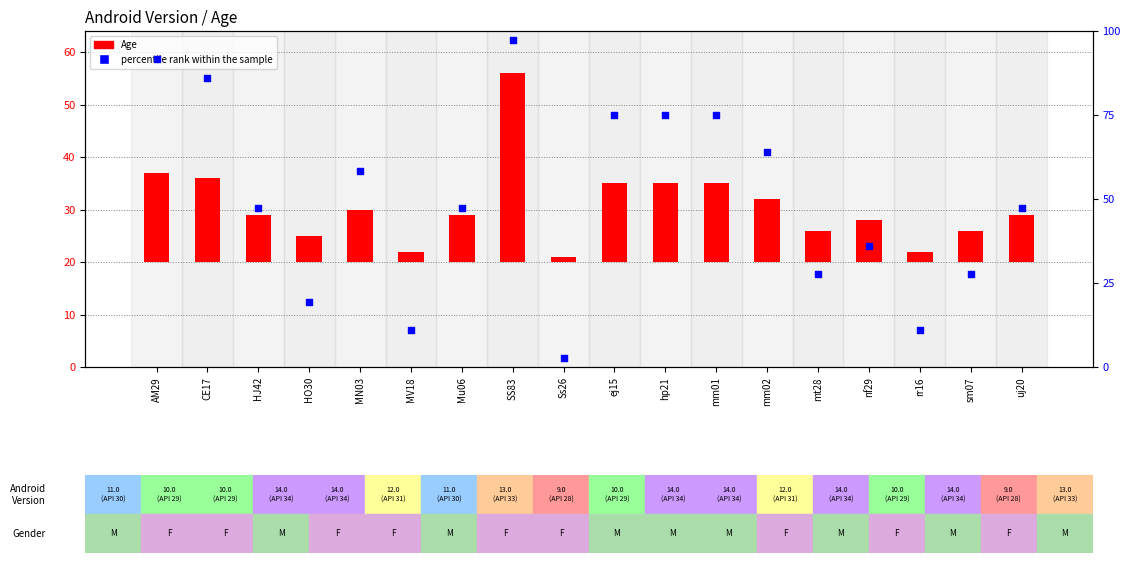

At how many categories does at least one series exceed 91?

2